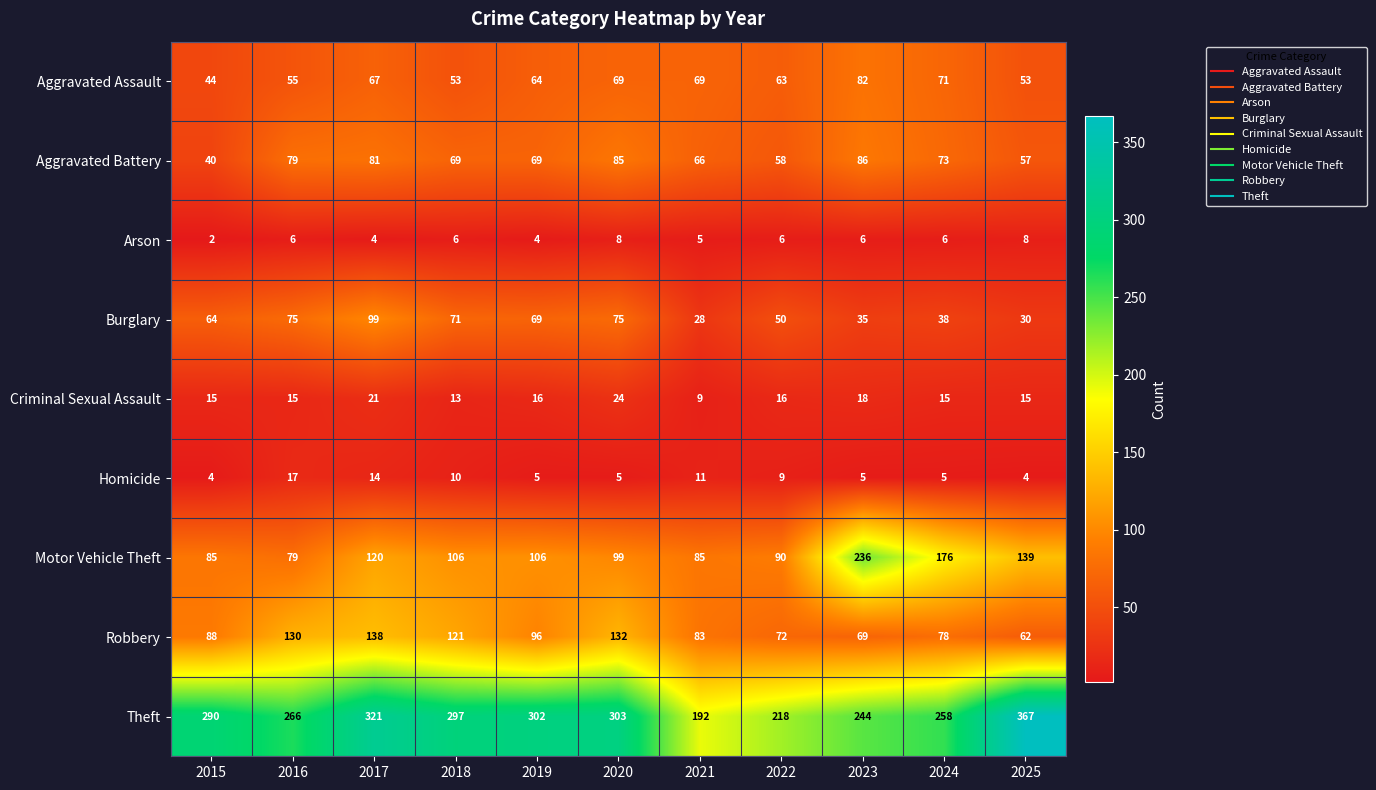

At how many categories does at least one series exceed 229?

9